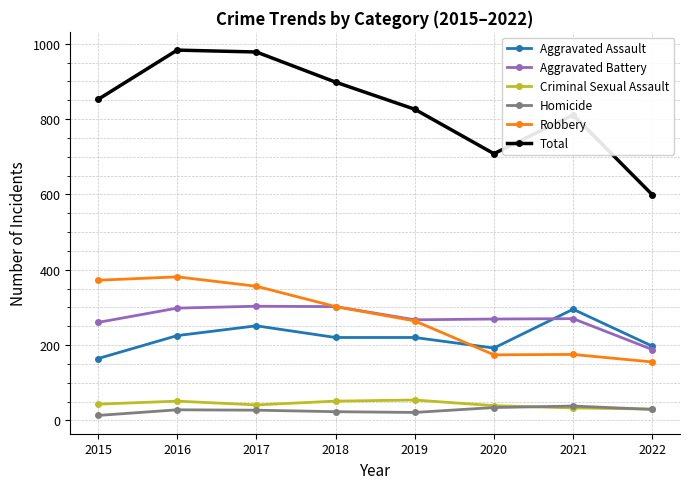

How many data points does each series have?

8